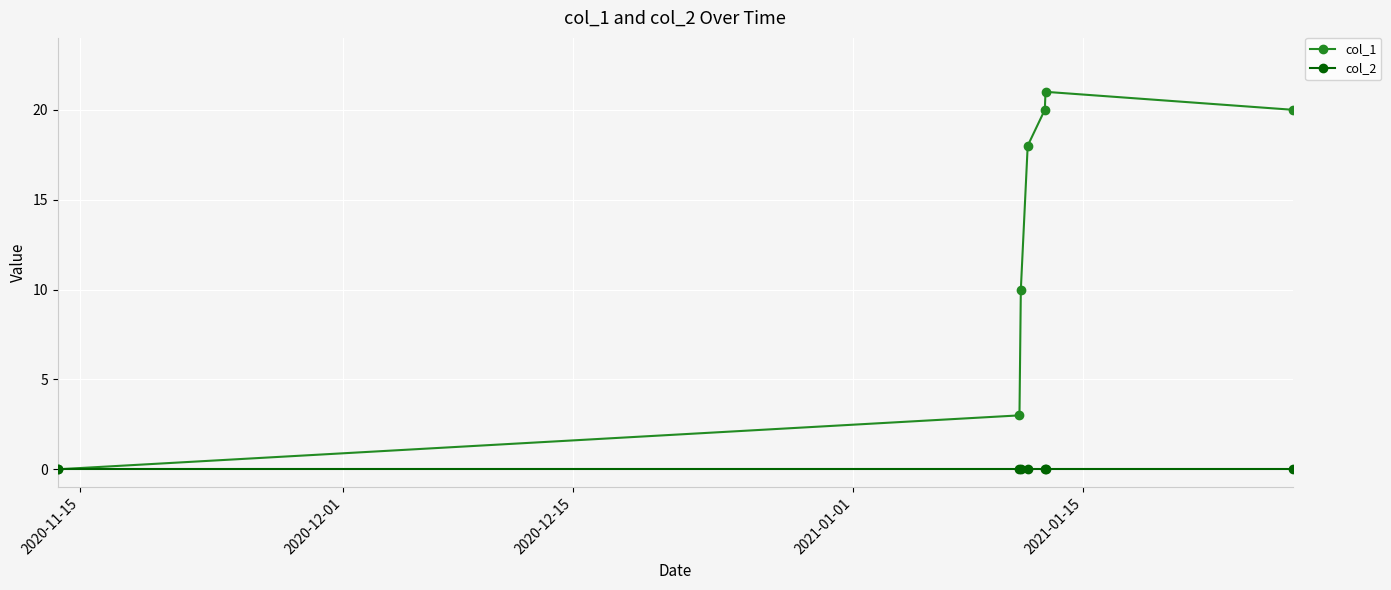

What are all the series names shown in the legend?

col_1, col_2